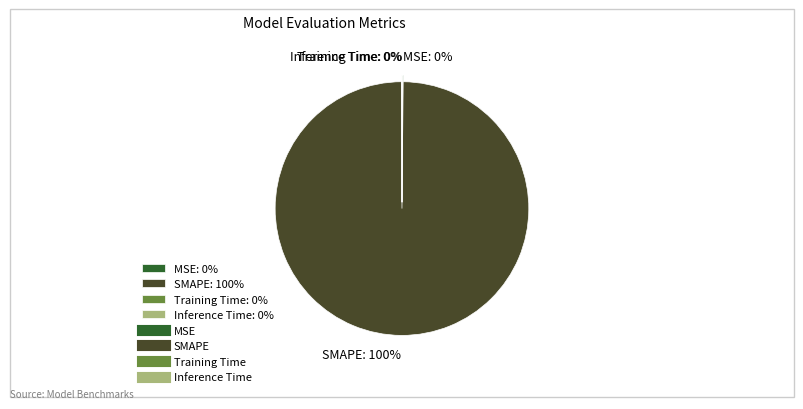

To the nearest percent, what is the difference between the largest and smallest slice percentages?

100%